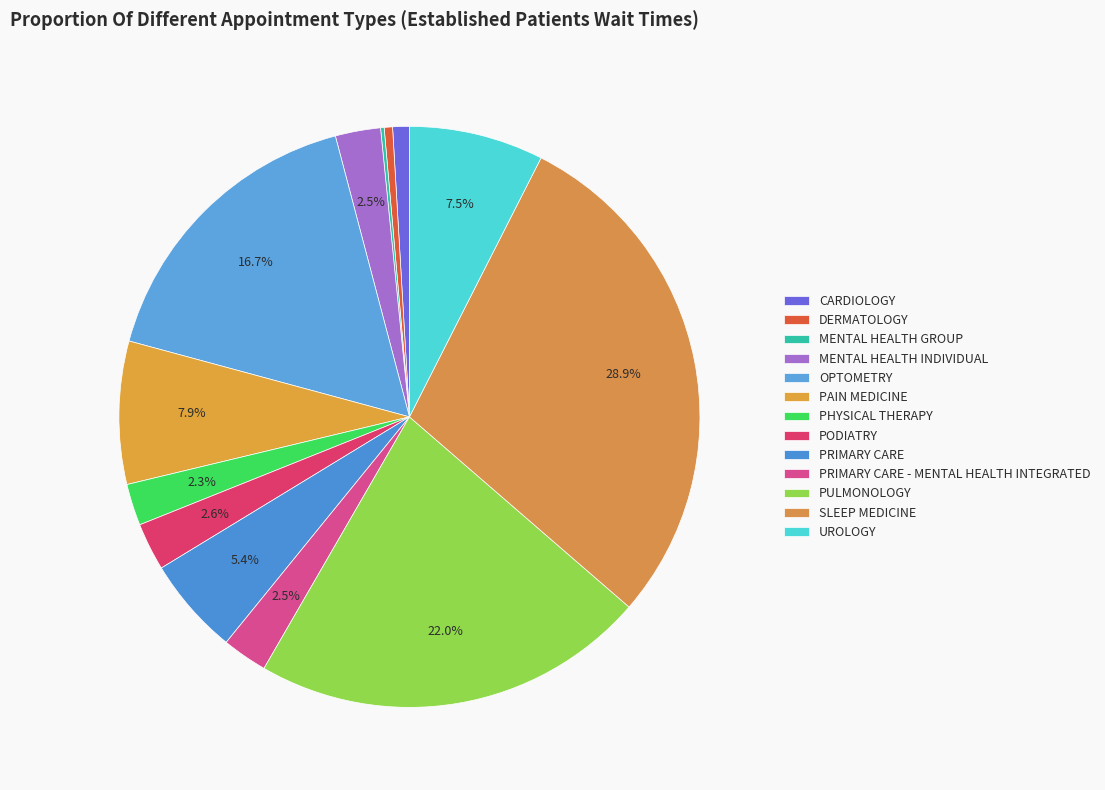

How many segments does this pie chart have?

13